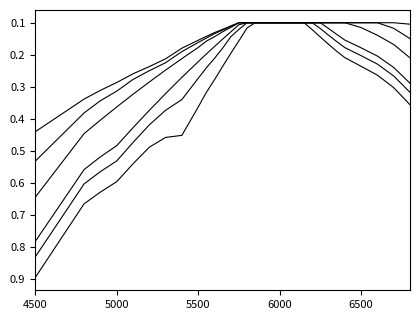

How many lines are shown in the chart?

6